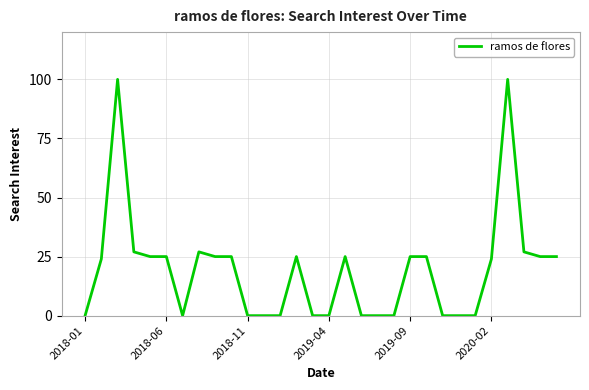

What is the greatest value displayed?

100